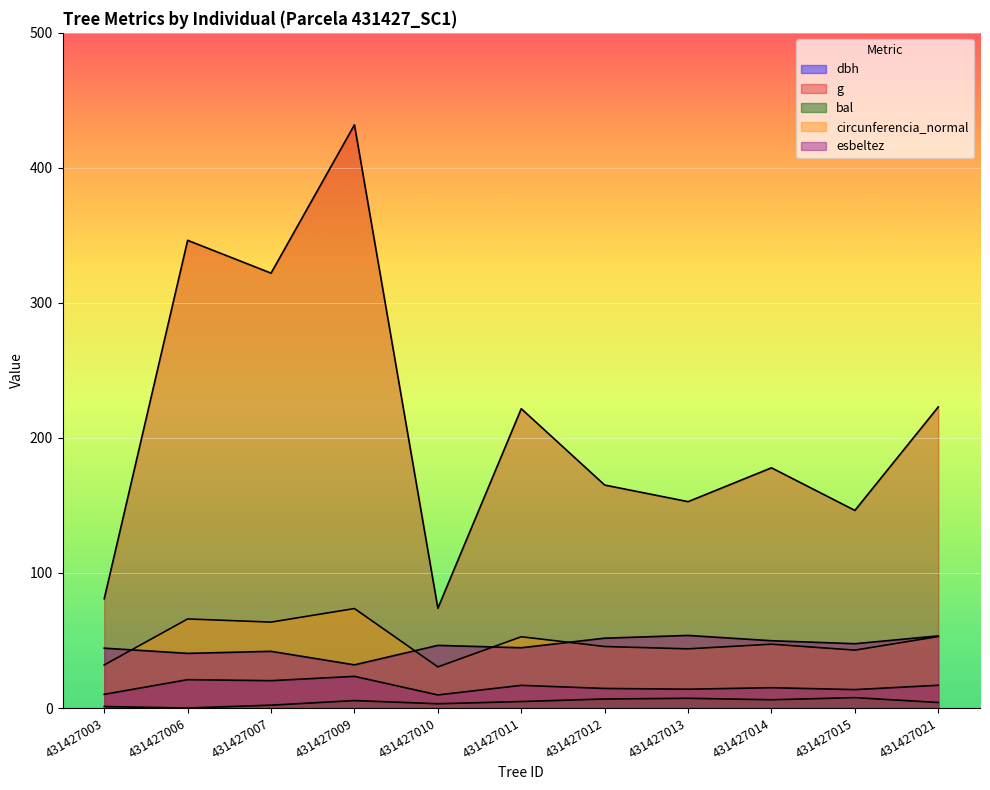

The circunferencia_normal series shows 45.5 at 431427012. True or false?

True